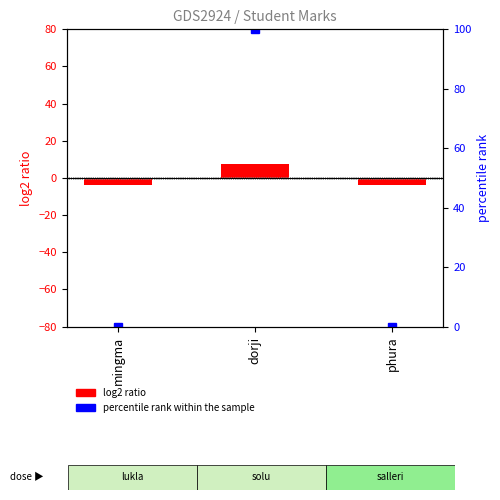

Which series has the largest range (max minus min)?

percentile rank within the sample